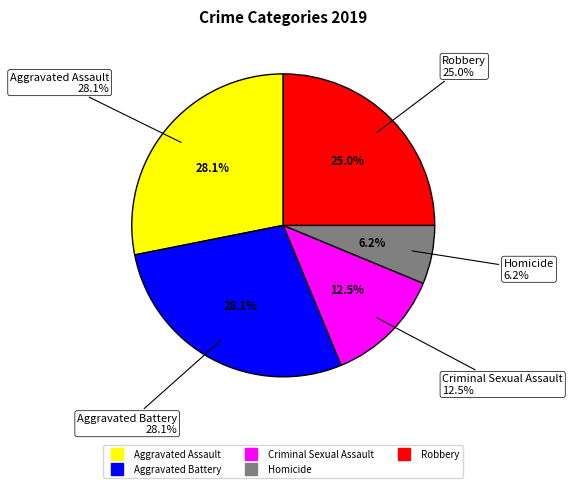

Rank the categories by value from lowest to highest.

Homicide, Criminal Sexual Assault, Robbery, Aggravated Assault, Aggravated Battery